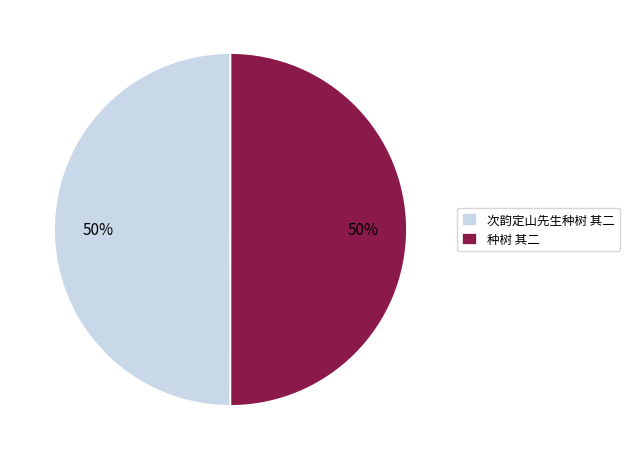

Combined, do 种树 其二 and 次韵定山先生种树 其二 account for over 50%?

Yes